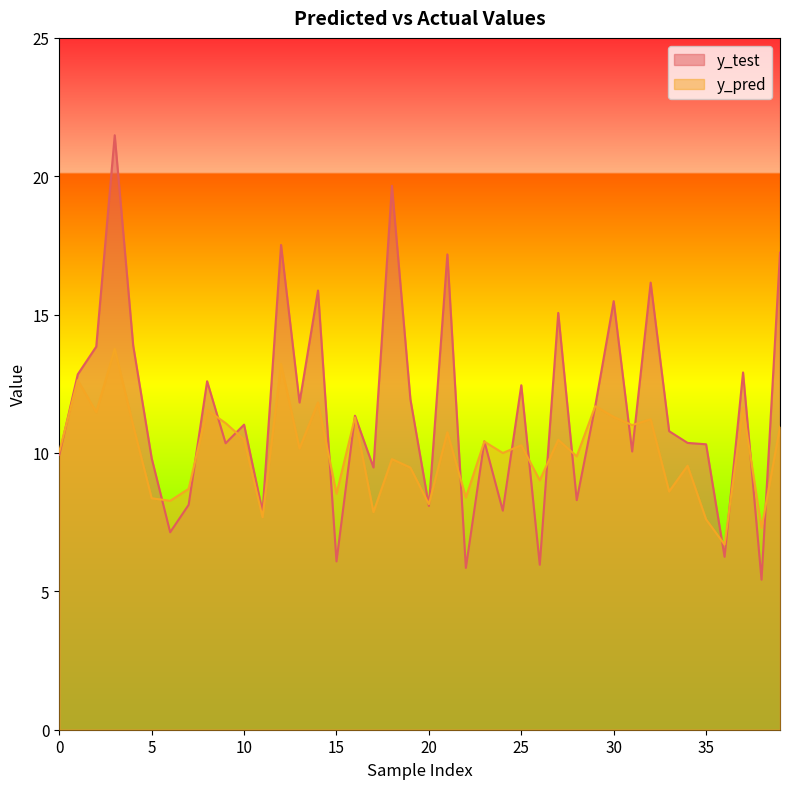

What is the difference between the y_pred values at 22 and 11?

0.7